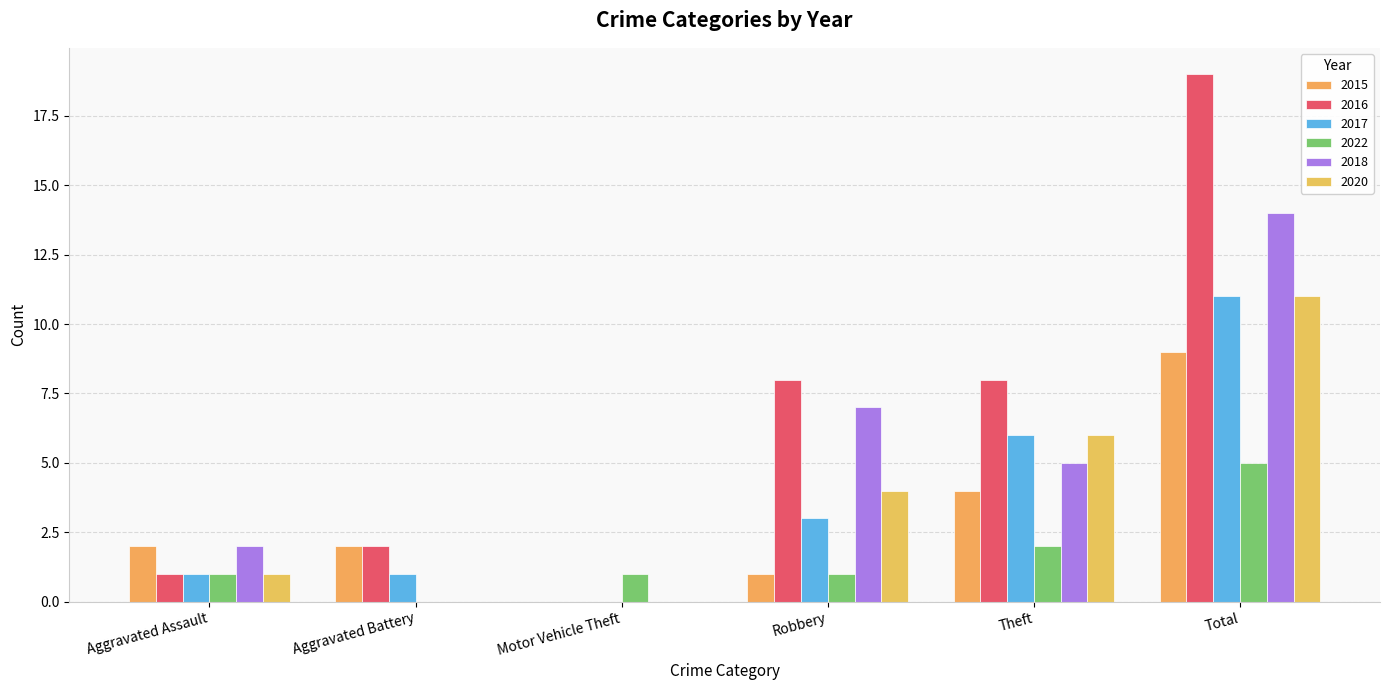

What is the approximate value of 2017 at Theft, to the nearest 5?

5